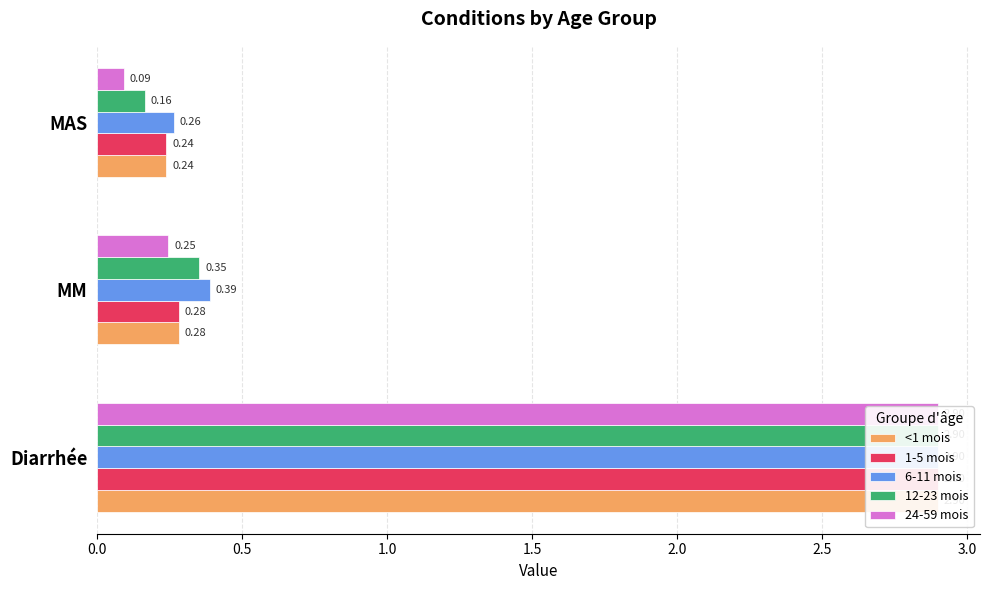

True or false: <1 mois has a value of 0.3 at MM.

True